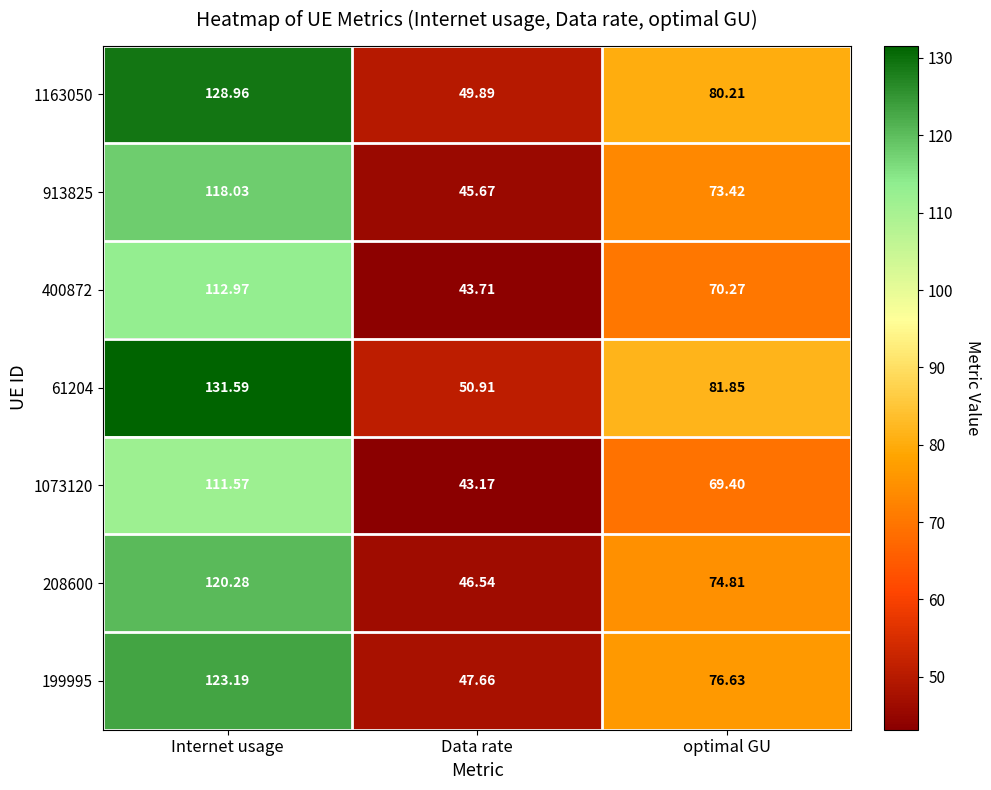

Where is 1073120 nearest to the value 77?

optimal GU